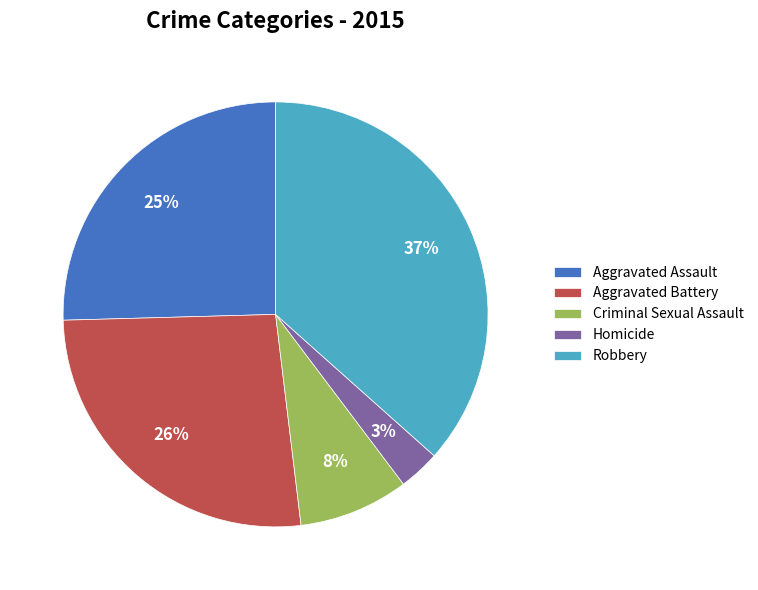

Rank the categories by value from highest to lowest.

Robbery, Aggravated Battery, Aggravated Assault, Criminal Sexual Assault, Homicide